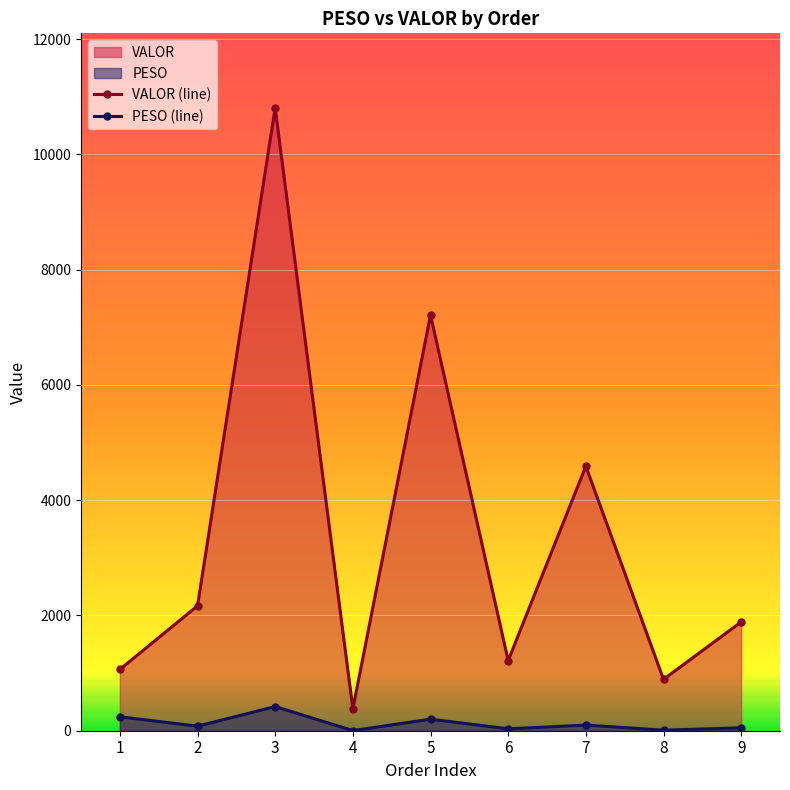

At 9, list the series in order from smallest to largest.

PESO (line), VALOR (line)